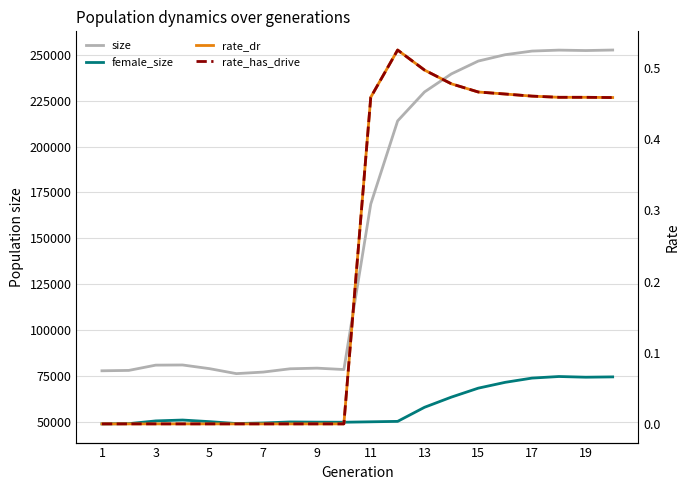

How many data points in female_size are above 50629?

9